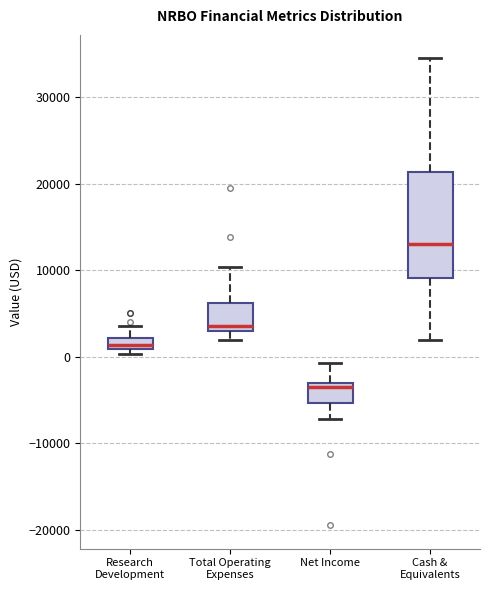

Where does the lower whisker of the box for Cash & Equivalents end on the y-axis? The values are not printed on the chart, so give them approximately, as read against the axis.

2000